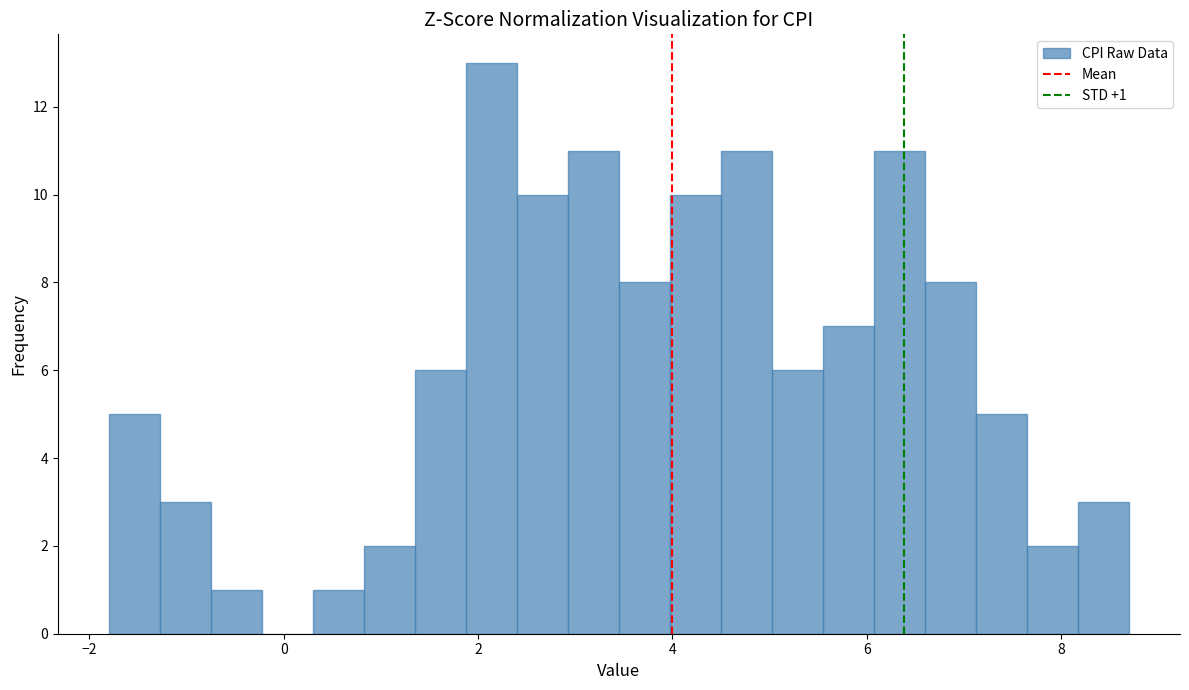

Around what value on the x-axis is the tallest bar? Give the approximate position of its centre, as read against the axis.

2.2